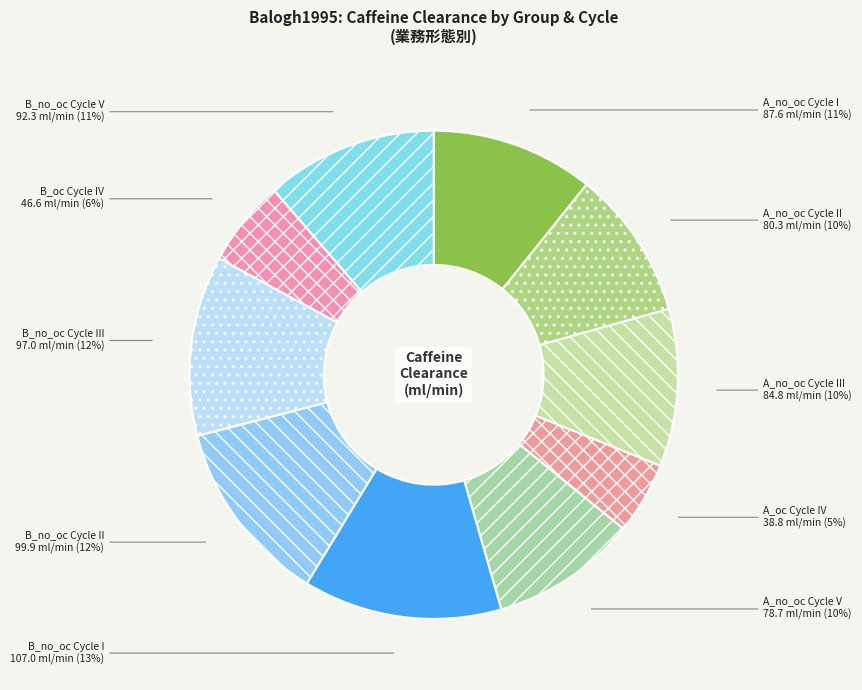

Combined, do B_oc Cycle IV and B_no_oc Cycle V account for over 50%?

No